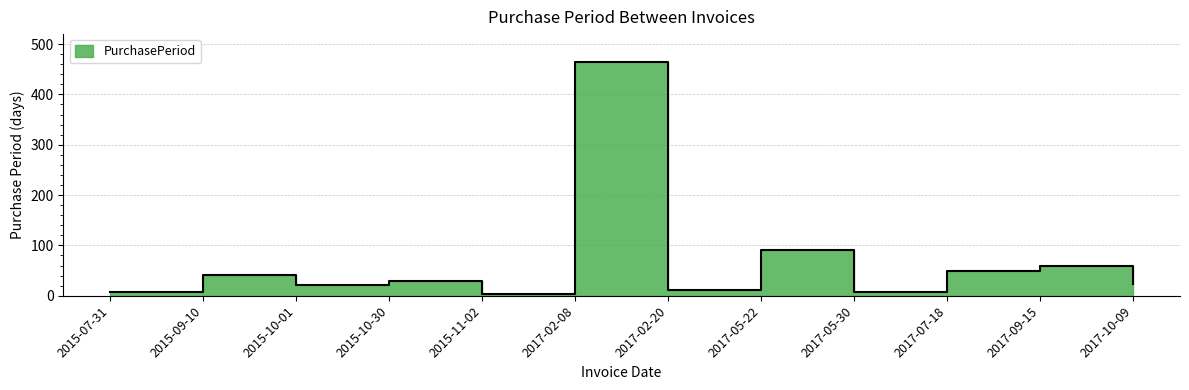

What is the maximum value shown in the chart?

464